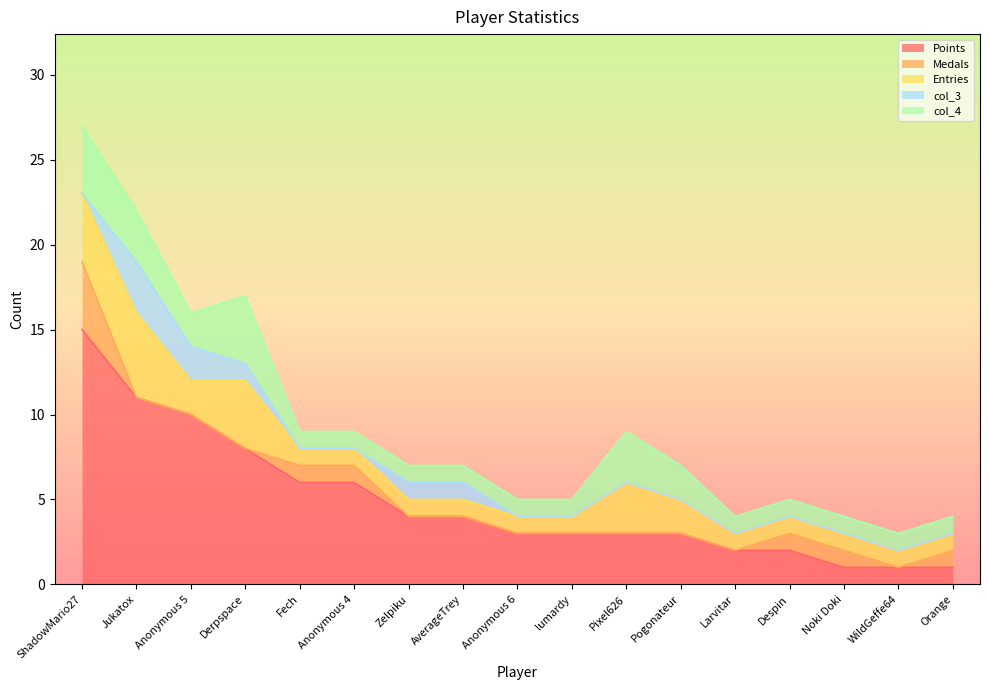

Reading left to right, list all the values displayed in this chart.

Points: ShadowMario27=15	Jukatox=11	Anonymous 5=10	Derpspace=8	Fech=6	Anonymous 4=6	Zelpiku=4	AverageTrey=4	Anonymous 6=3	lumardy=3	Pixel626=3	Pogonateur=3	Larvitar=2	Despin=2	Noki Doki=1	WildGeffe64=1	Orange=1
Medals: ShadowMario27=4	Jukatox=0	Anonymous 5=0	Derpspace=0	Fech=1	Anonymous 4=1	Zelpiku=0	AverageTrey=0	Anonymous 6=0	lumardy=0	Pixel626=0	Pogonateur=0	Larvitar=0	Despin=1	Noki Doki=1	WildGeffe64=0	Orange=1
Entries: ShadowMario27=4	Jukatox=5	Anonymous 5=2	Derpspace=4	Fech=1	Anonymous 4=1	Zelpiku=1	AverageTrey=1	Anonymous 6=1	lumardy=1	Pixel626=3	Pogonateur=2	Larvitar=1	Despin=1	Noki Doki=1	WildGeffe64=1	Orange=1
col_3: ShadowMario27=0	Jukatox=3	Anonymous 5=2	Derpspace=1	Fech=0	Anonymous 4=0	Zelpiku=1	AverageTrey=1	Anonymous 6=0	lumardy=0	Pixel626=0	Pogonateur=0	Larvitar=0	Despin=0	Noki Doki=0	WildGeffe64=0	Orange=0
col_4: ShadowMario27=4	Jukatox=3	Anonymous 5=2	Derpspace=4	Fech=1	Anonymous 4=1	Zelpiku=1	AverageTrey=1	Anonymous 6=1	lumardy=1	Pixel626=3	Pogonateur=2	Larvitar=1	Despin=1	Noki Doki=1	WildGeffe64=1	Orange=1